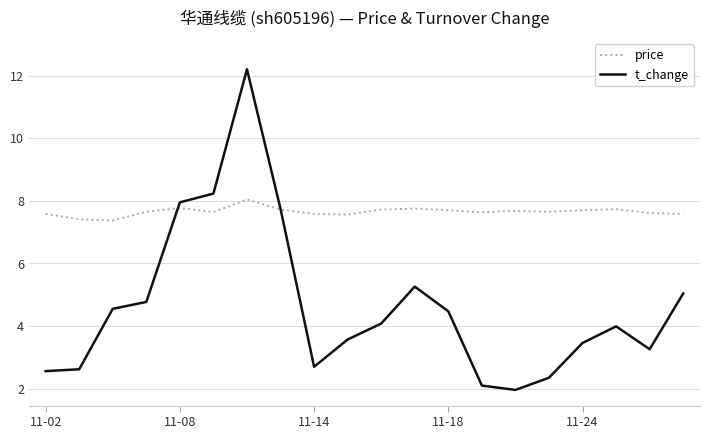

Which series has the widest spread of values?

t_change